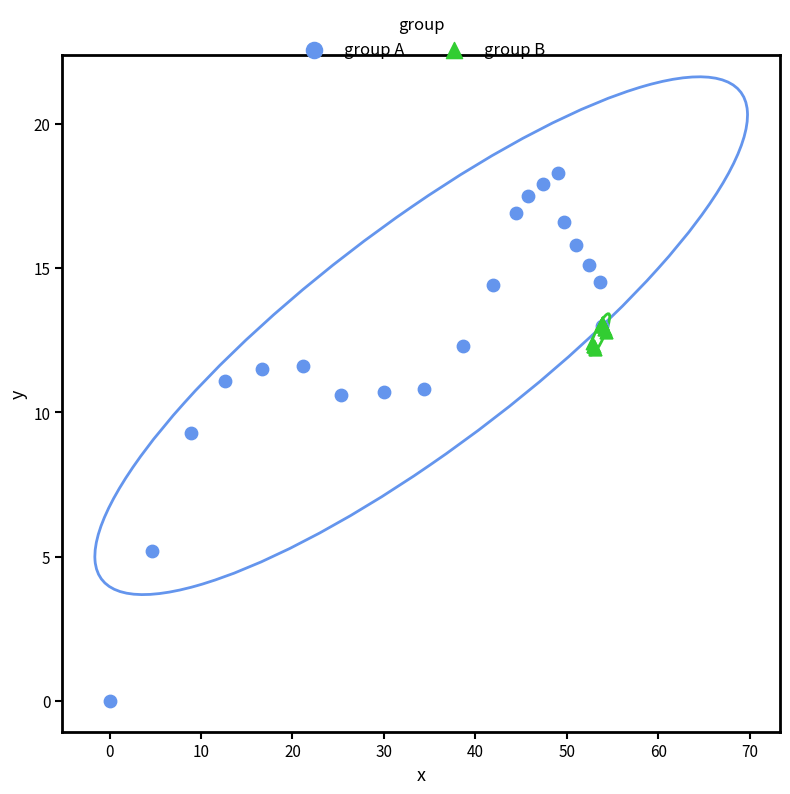

Which series contains the highest Y value?

group A